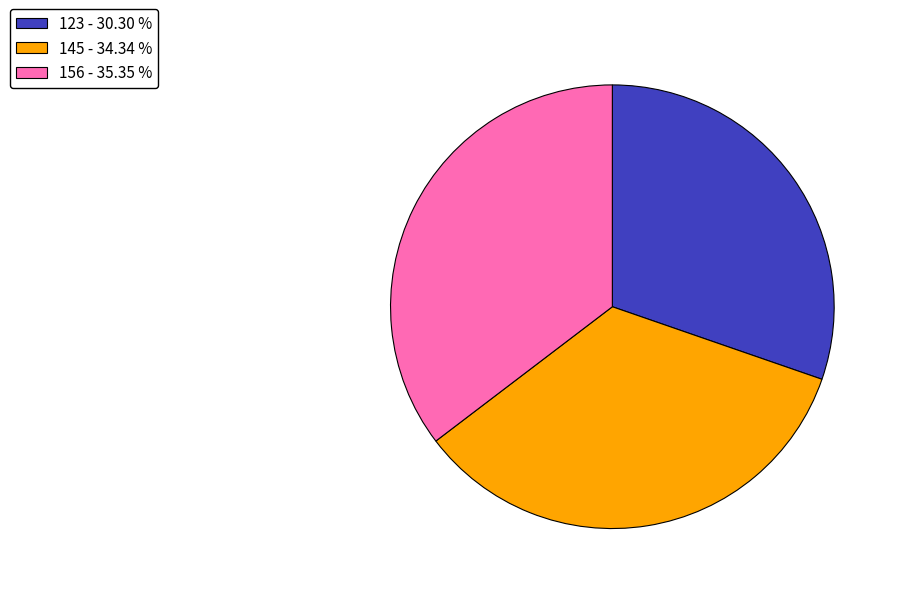

Does 145 represent more than half of the total?

No